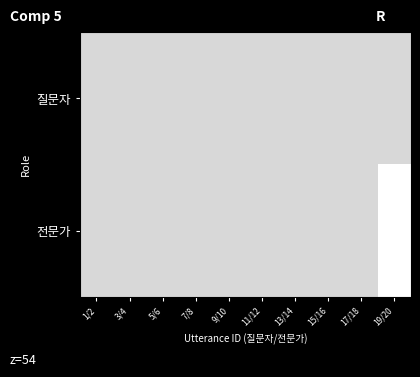

Which has a higher value, 7/8 or 19/20?

7/8